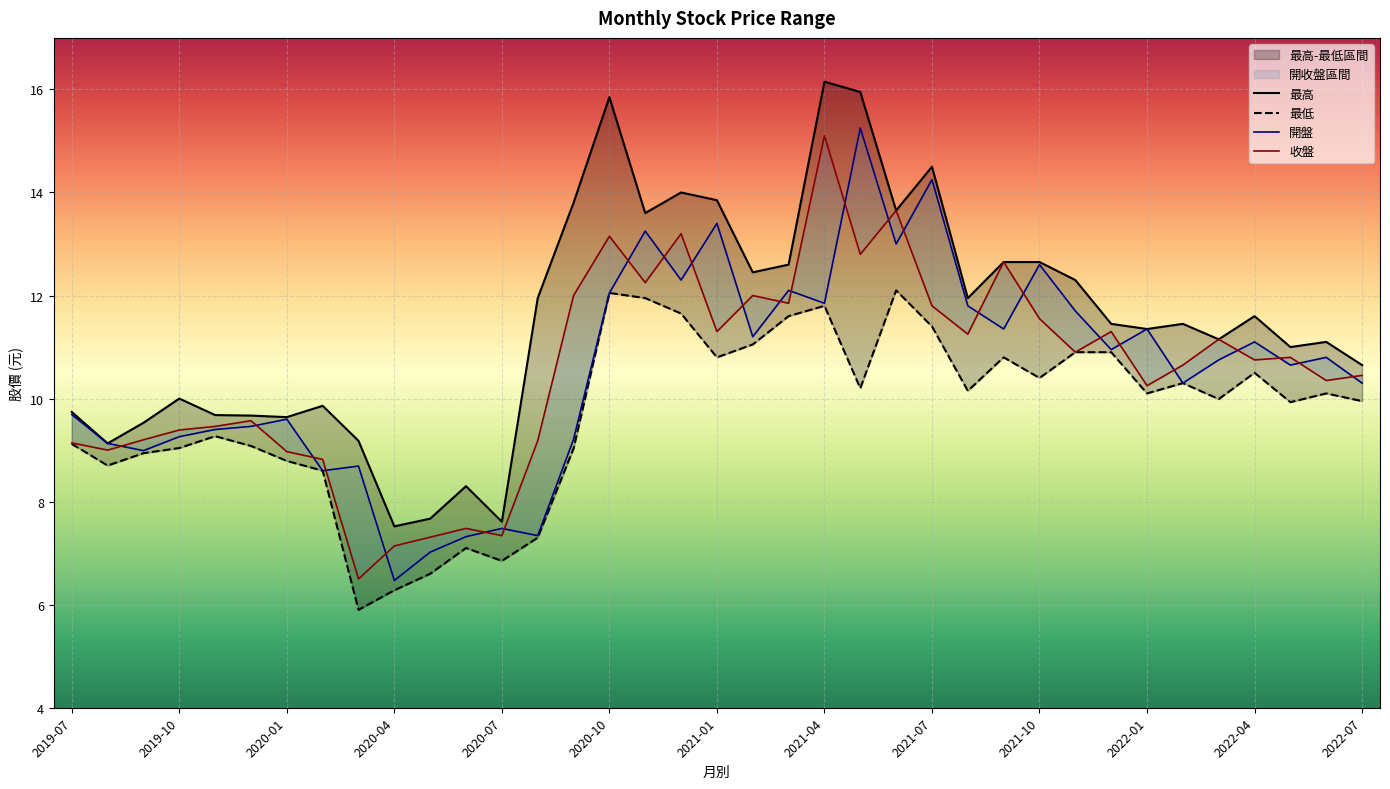

At how many categories does at least one series exceed 6?

37